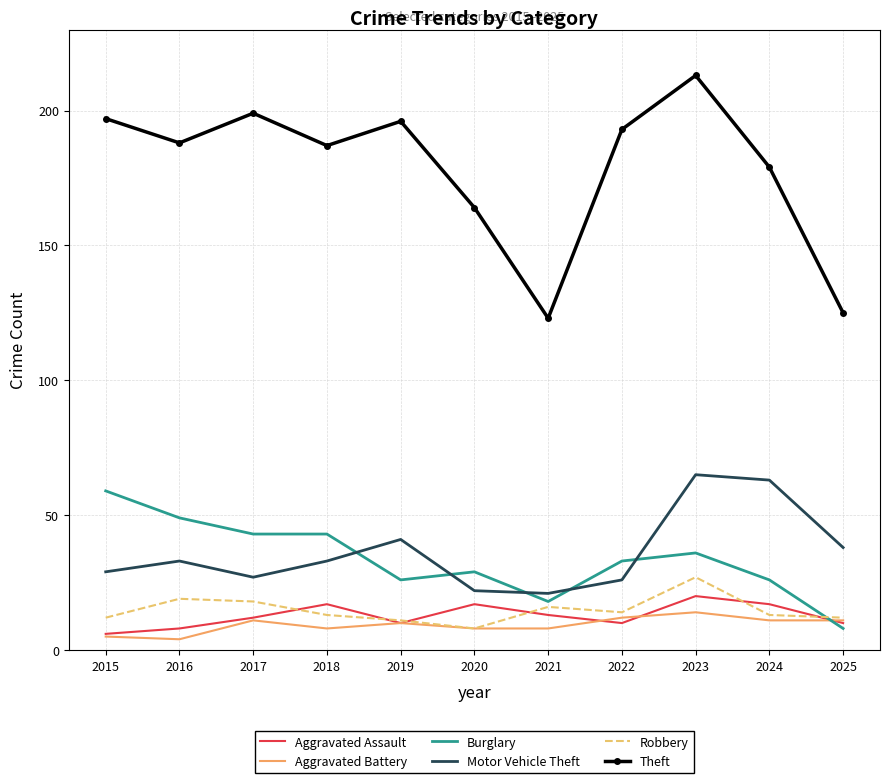

Is the value of Burglary at 2019 greater than the value of Theft at 2018?

No